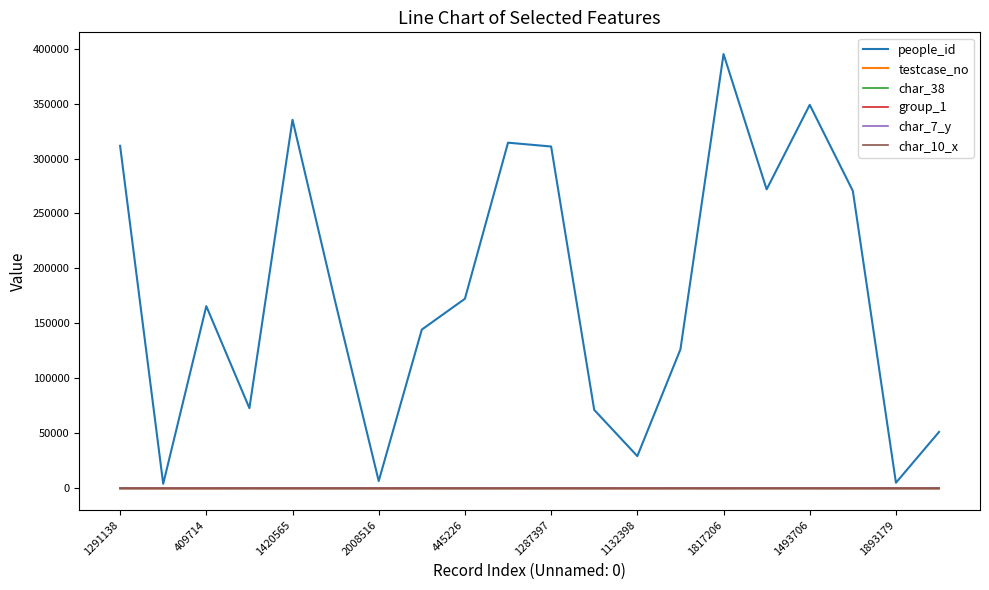

Which series has the largest range (max minus min)?

people_id